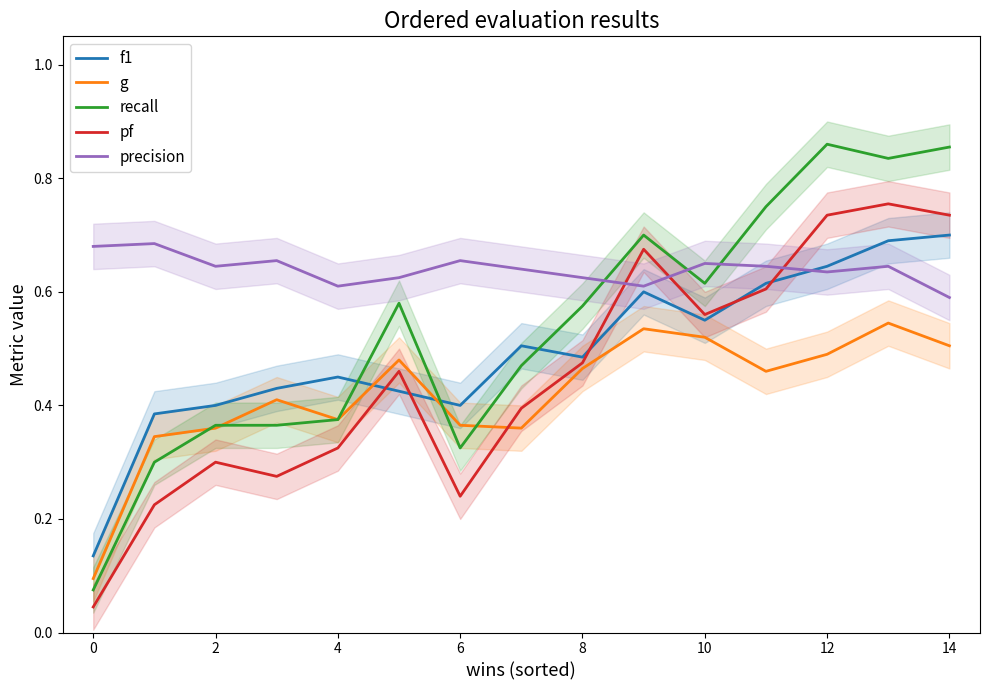

Which category has the highest value in the recall series?

12